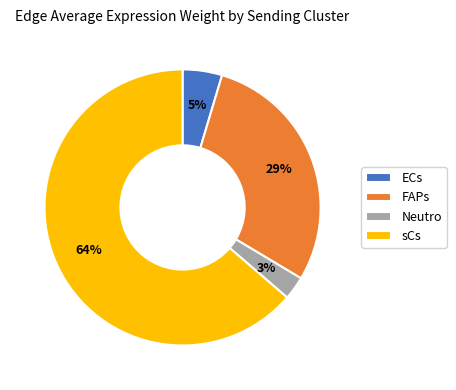

Is it true that sCs is 64% of the pie?

True